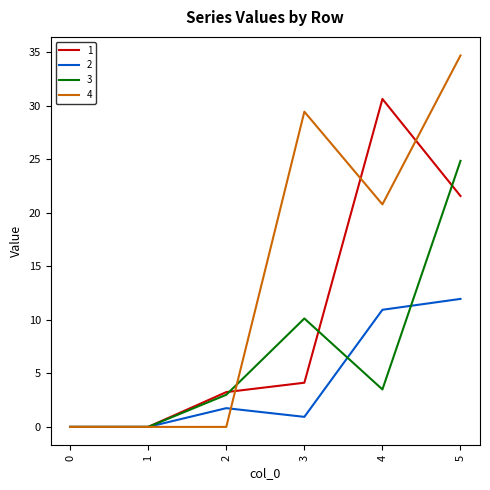

The value of 3 at 0 is -7.6. True or false?

False